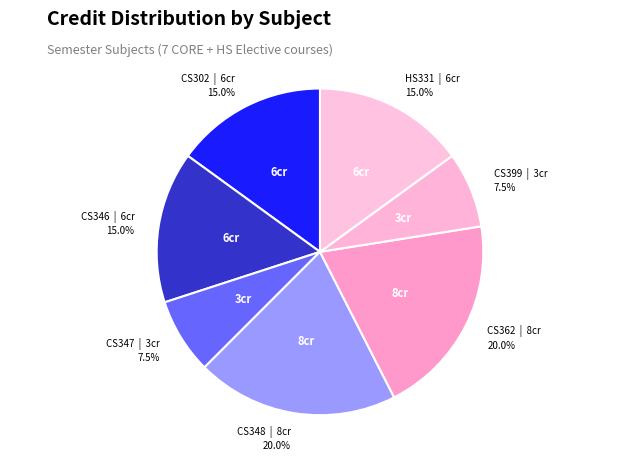

To the nearest percent, what is the difference between the largest and smallest slice percentages?

12%